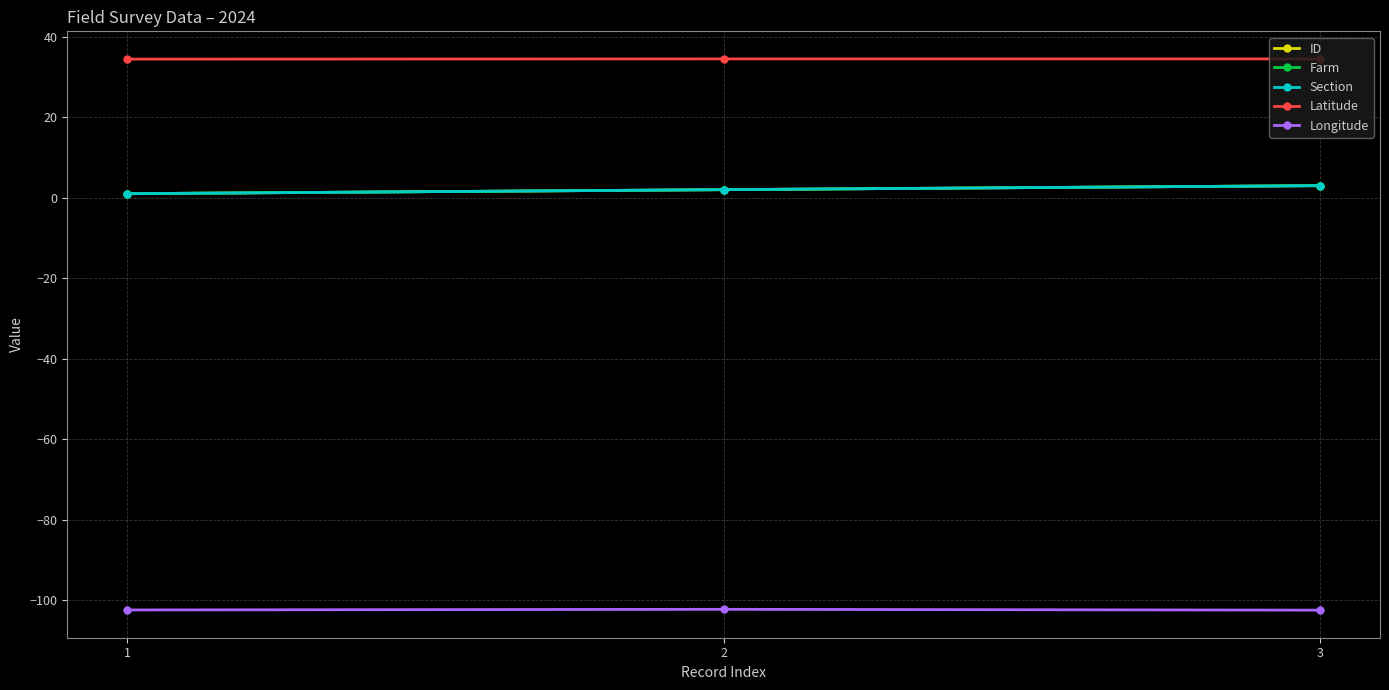

Which series has the largest range (max minus min)?

ID